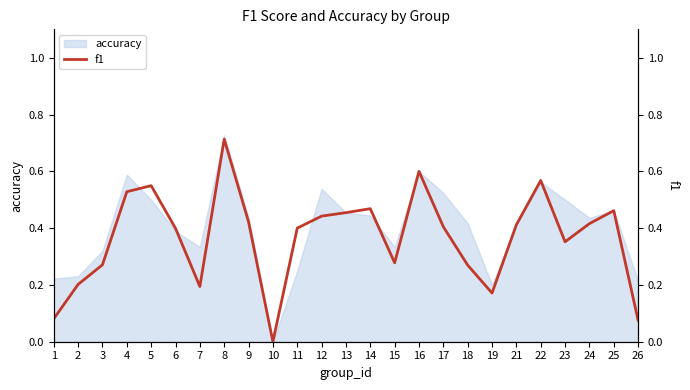

Read the value at 22.

0.6